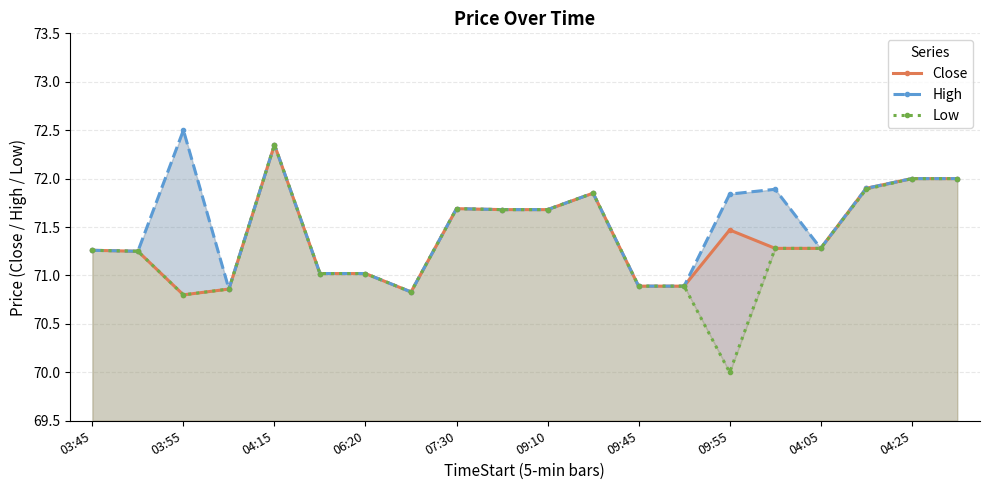

How many lines are shown in the chart?

3